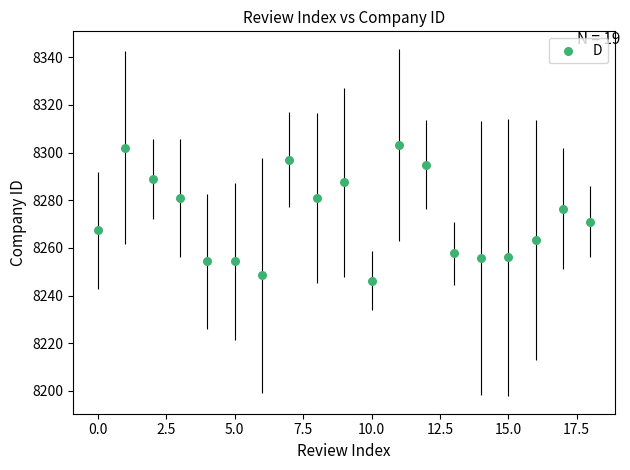

What is the range of Y values (max minus min)?

57.0